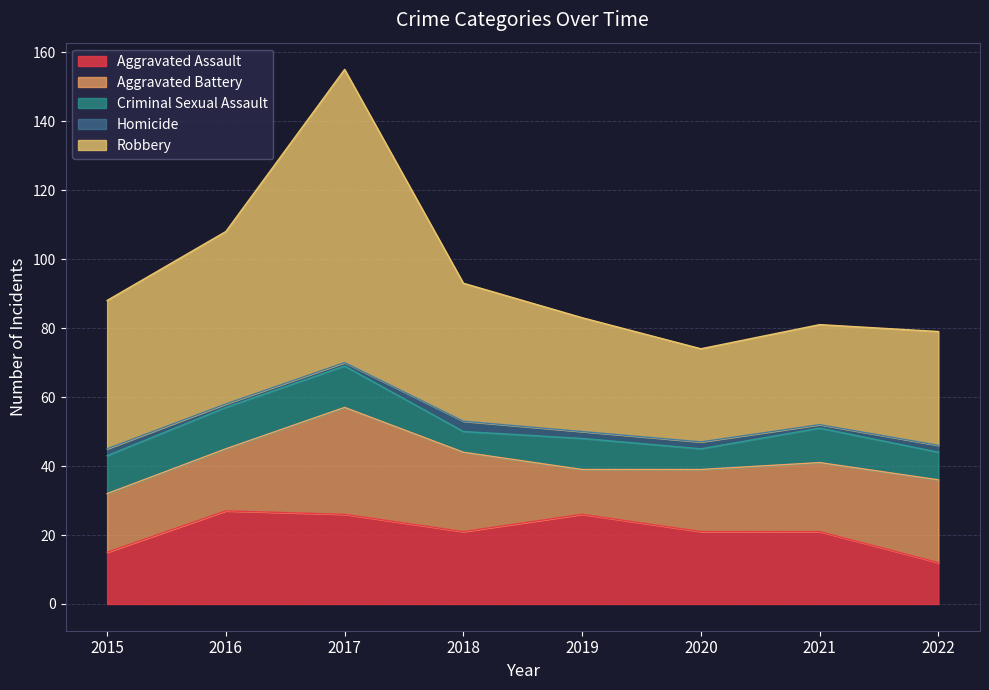

What is the difference between the maximum and minimum values in the Homicide series?

2